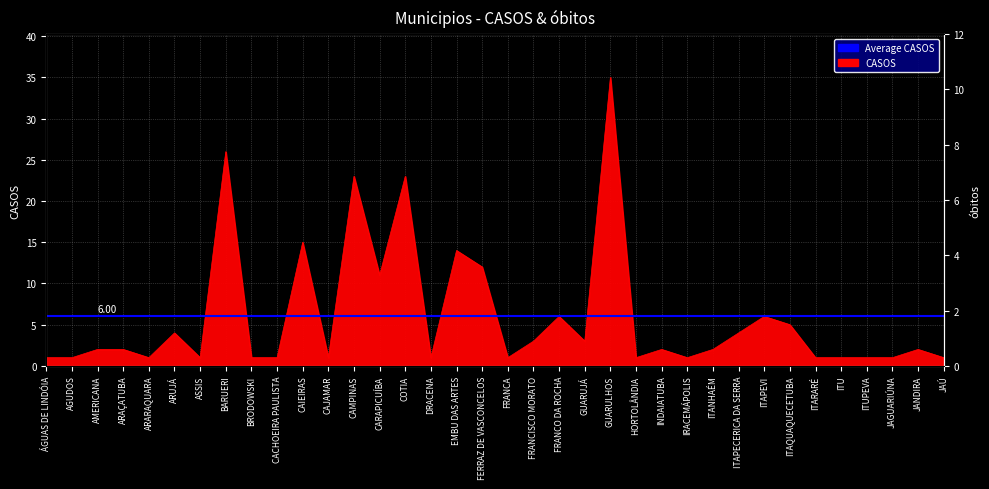

Reading right to left, extract all data points from this chart.

CASOS: 1	2	1	1	1	1	5	6	4	2	1	2	1	35	3	6	3	1	12	14	1	23	11	23	1	15	1	1	26	1	4	1	2	2	1	1
óbitos: 0	0	0	0	0	0	0	0	0	0	0	0	0	2	0	0	1	0	0	1	0	2	1	1	0	1	0	0	0	0	1	0	0	0	0	0